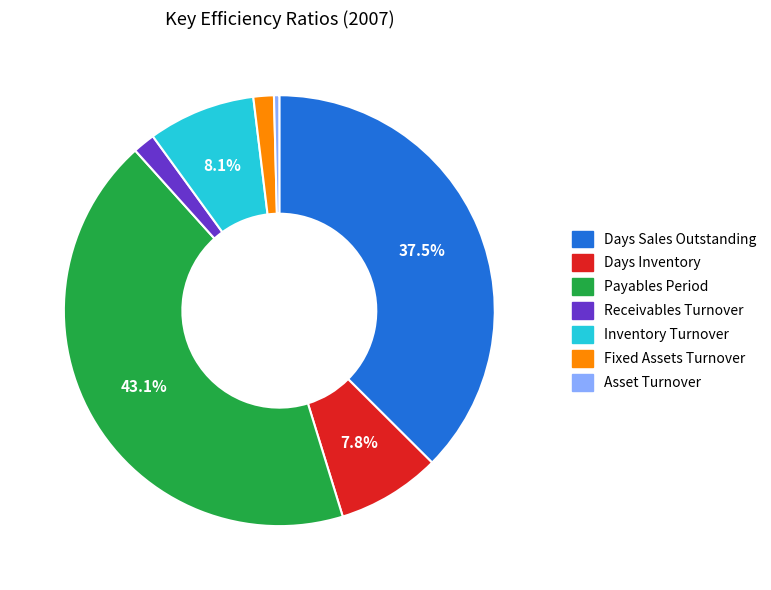

True or false: Payables Period accounts for 43% of the total.

True